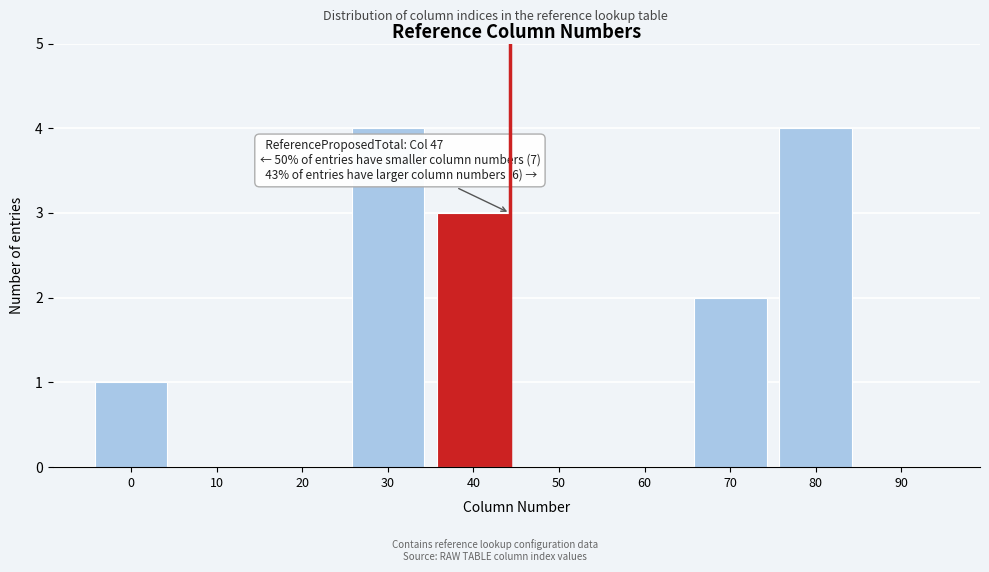

Reading left to right, list all the values displayed in this chart.

0=1	10=0	20=0	30=4	40=3	50=0	60=0	70=2	80=4	90=0